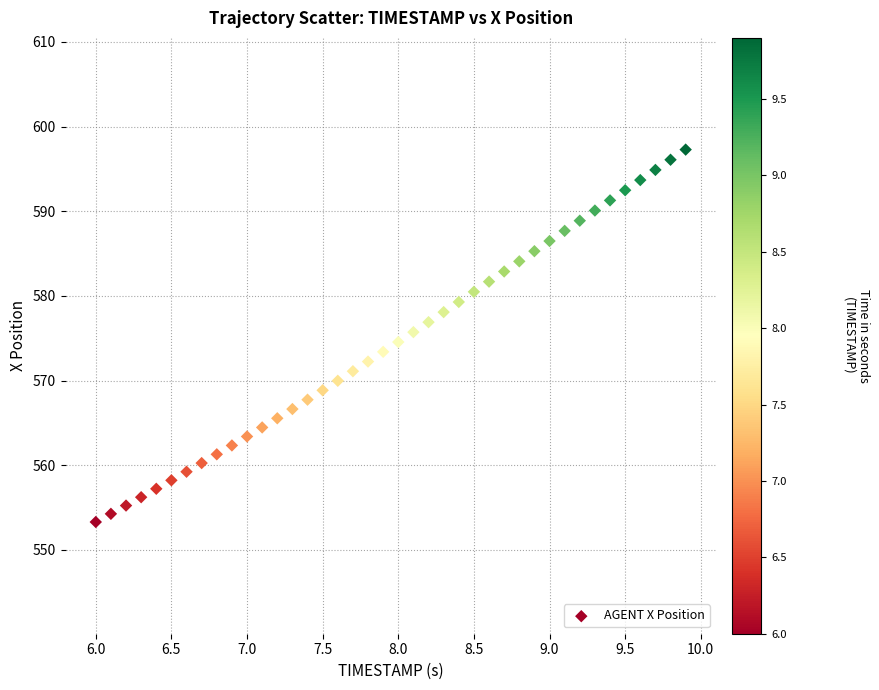

What is the range of X values (max minus min)?

3.9